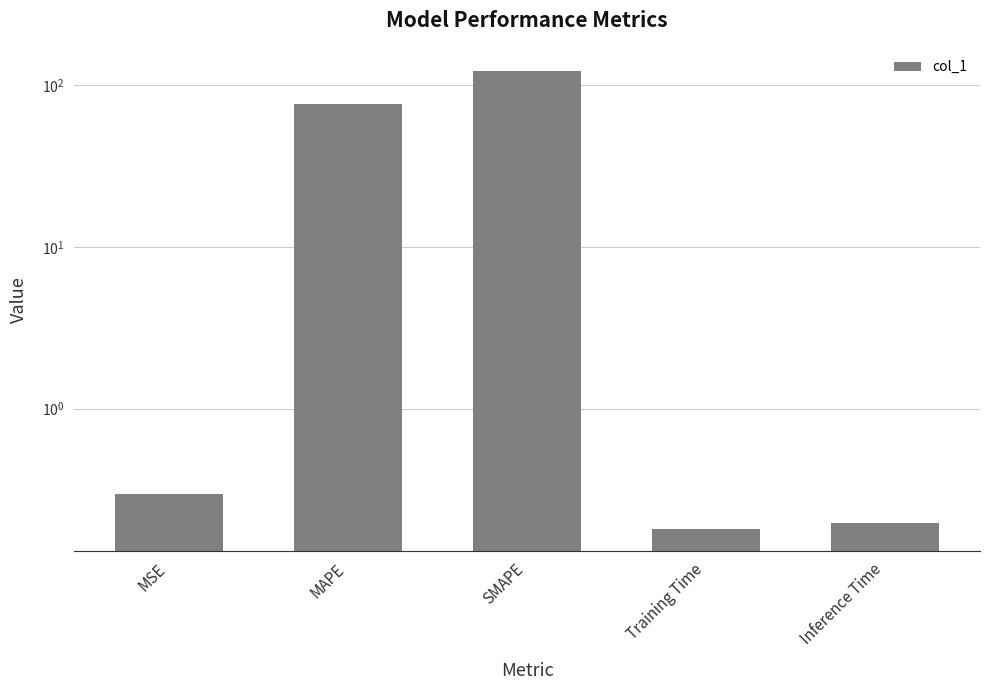

What is the label of the 3rd bar from the right?

SMAPE